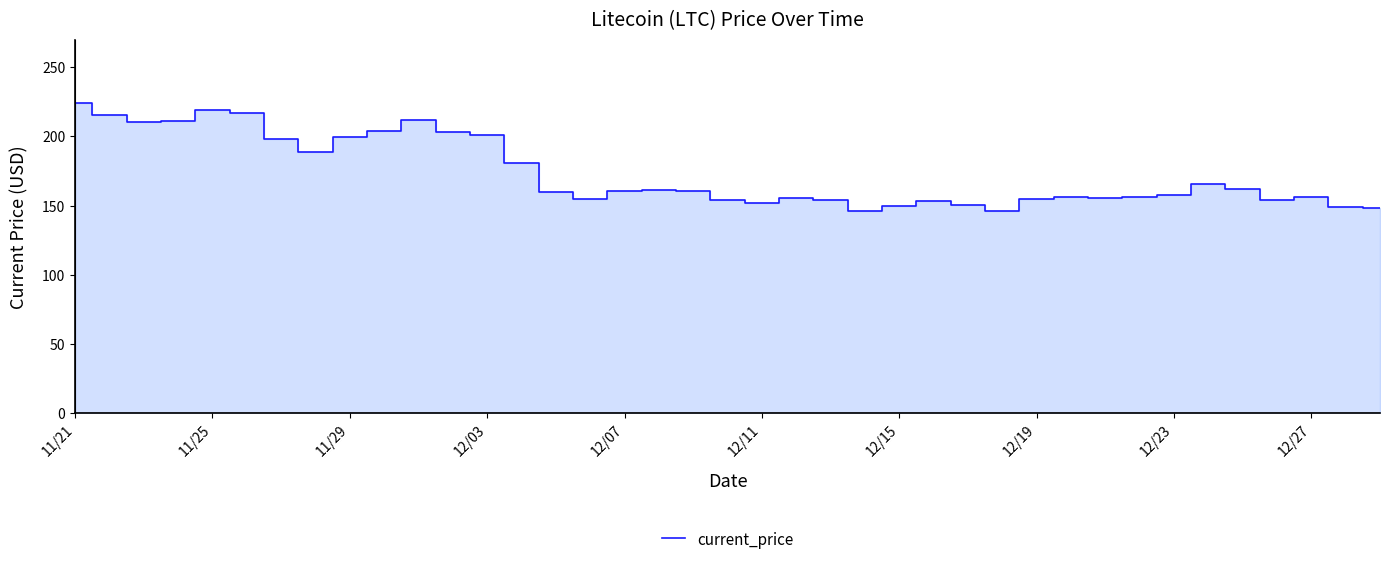

What is the difference between the maximum and minimum values?

78.2